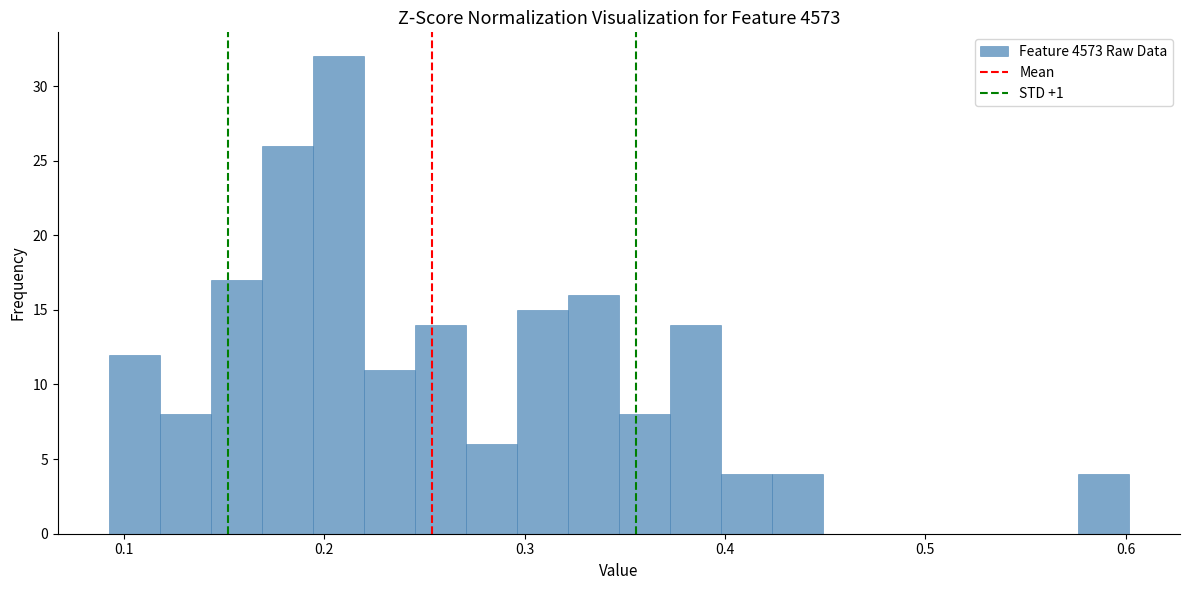

Read against the x-axis, roughly where is the centre of the tallest bar?

0.21